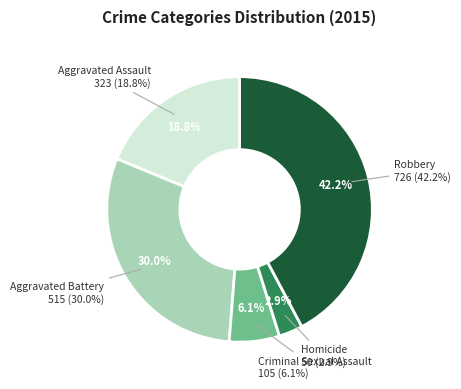

What is the largest slice in the pie chart?

Robbery